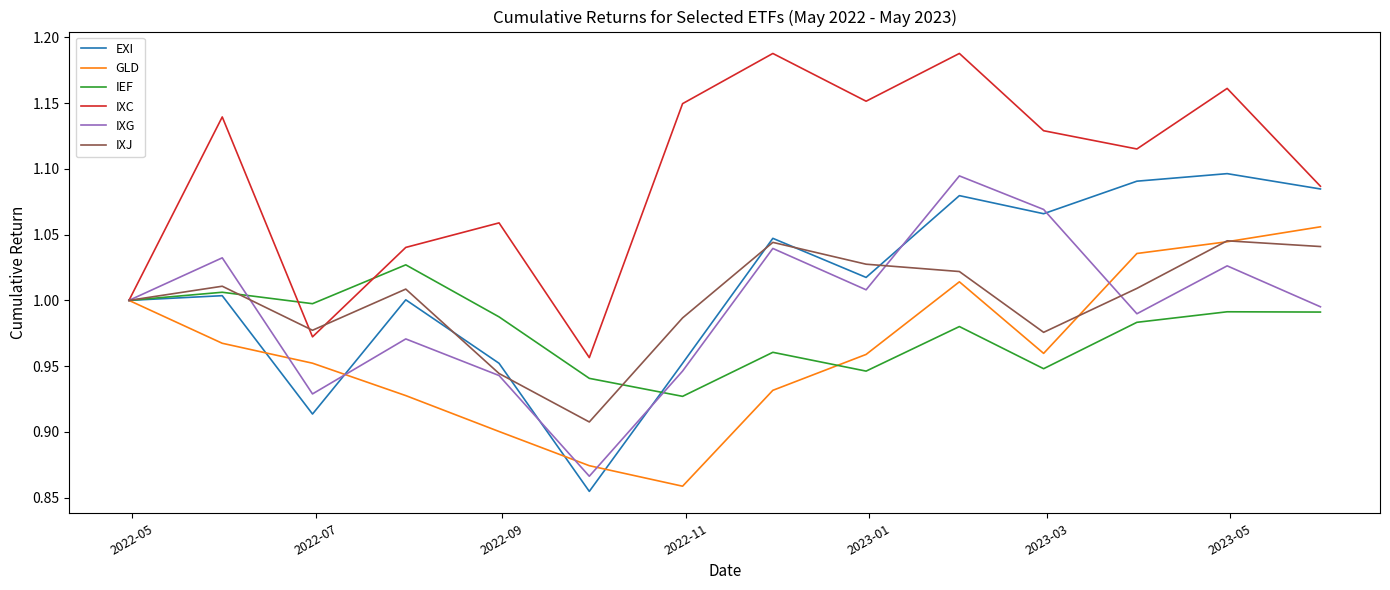

What are all the series names shown in the legend?

EXI, GLD, IEF, IXC, IXG, IXJ